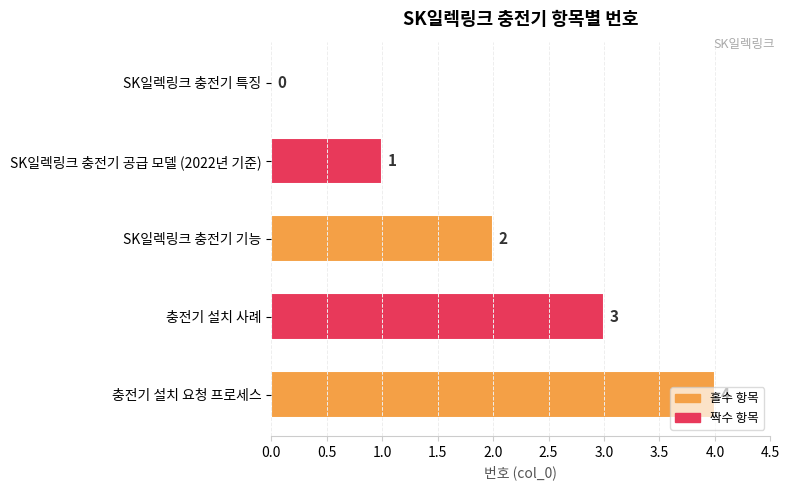

What is the maximum value shown in the chart?

4